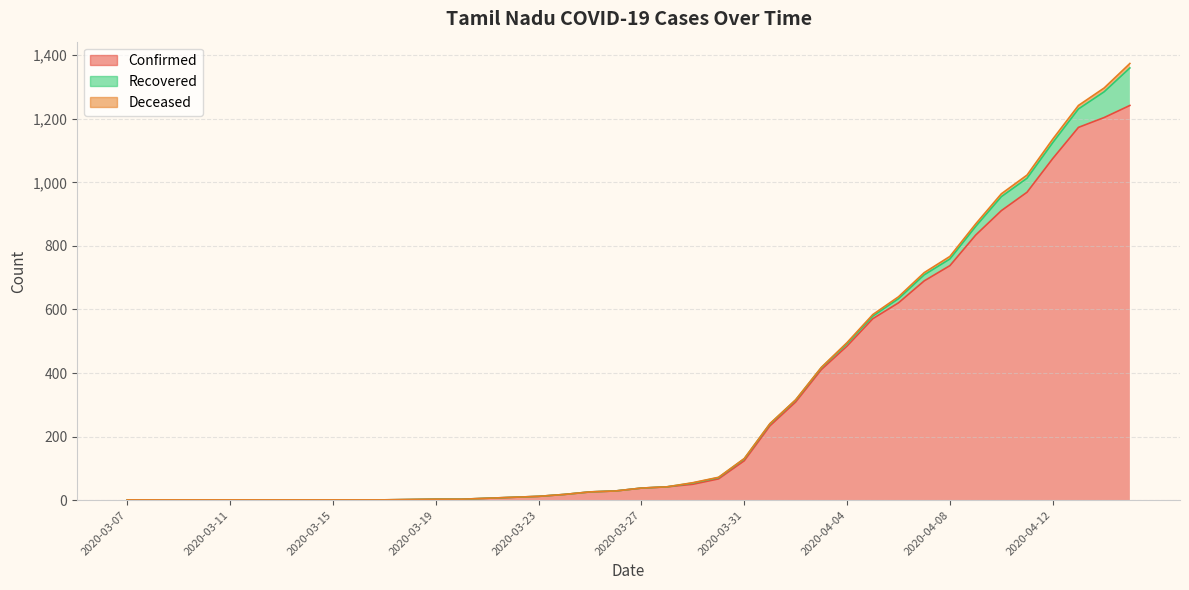

What position from the left is 2020-04-15?

40